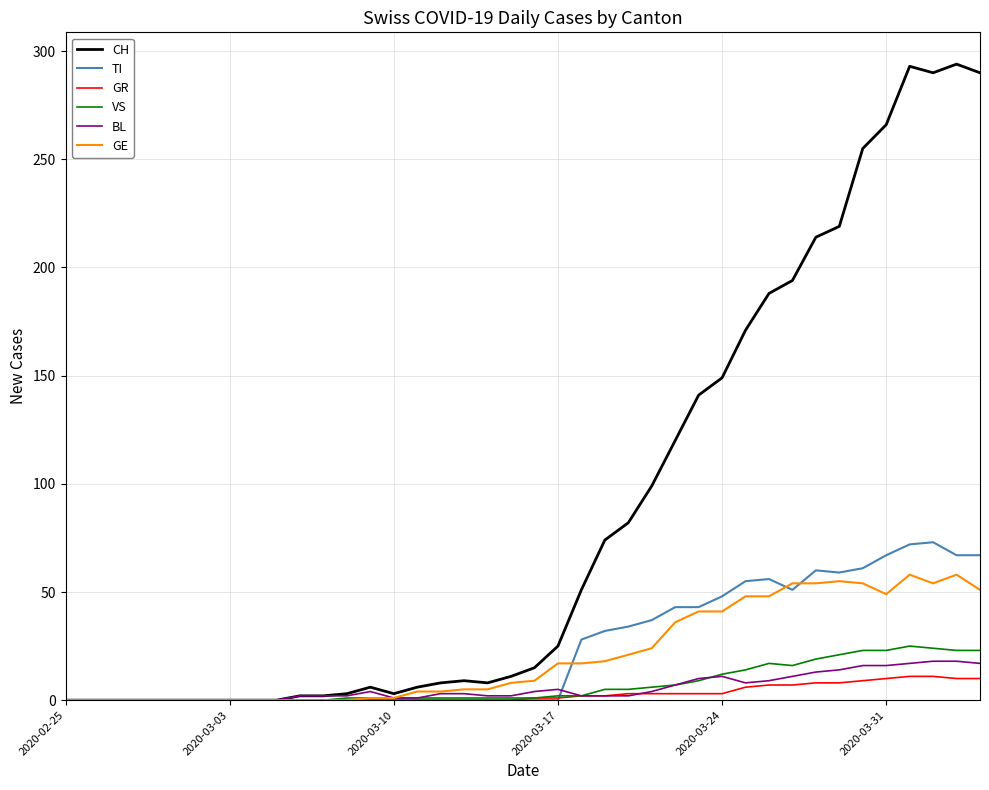

How many categories are shown in the chart?

40